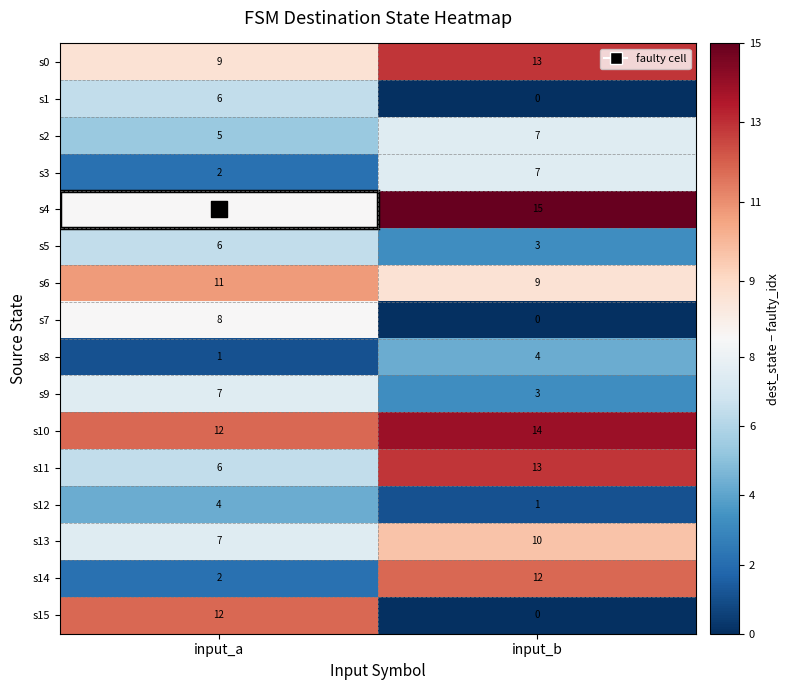

Read the s10 value at input_a.

12